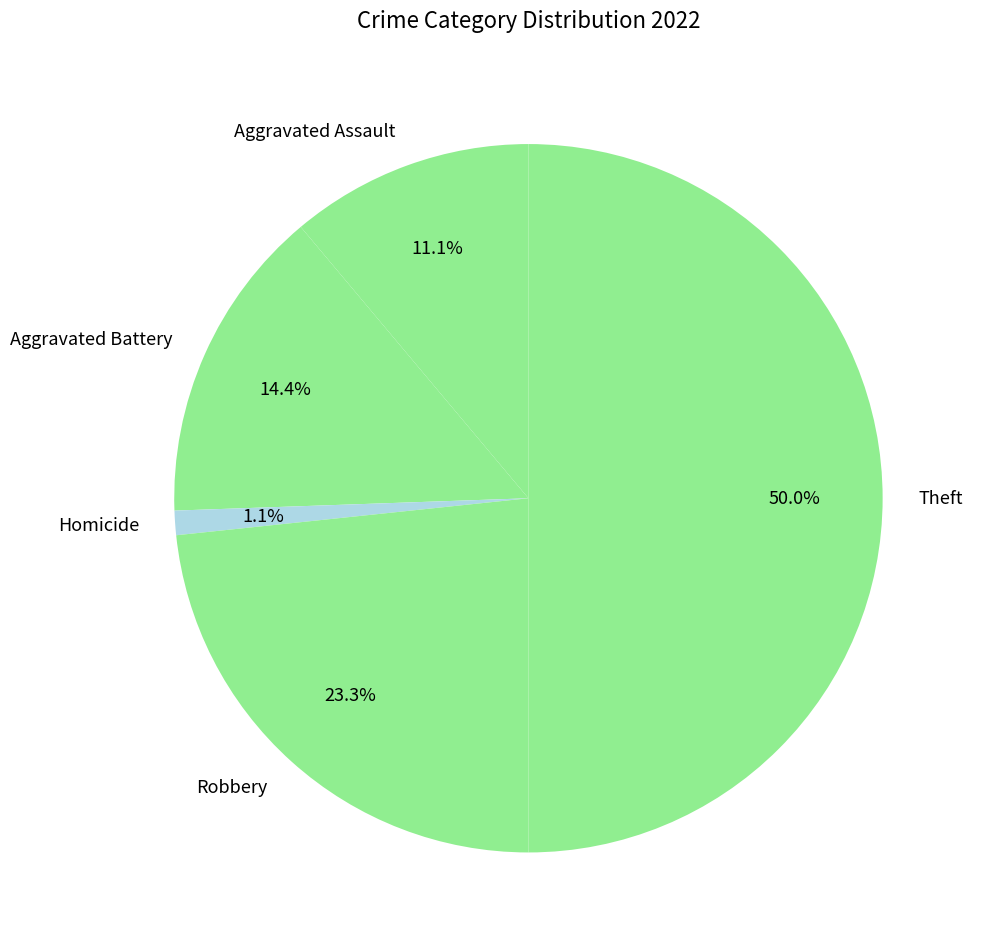

To the nearest percent, what percentage of the pie is Homicide?

1%